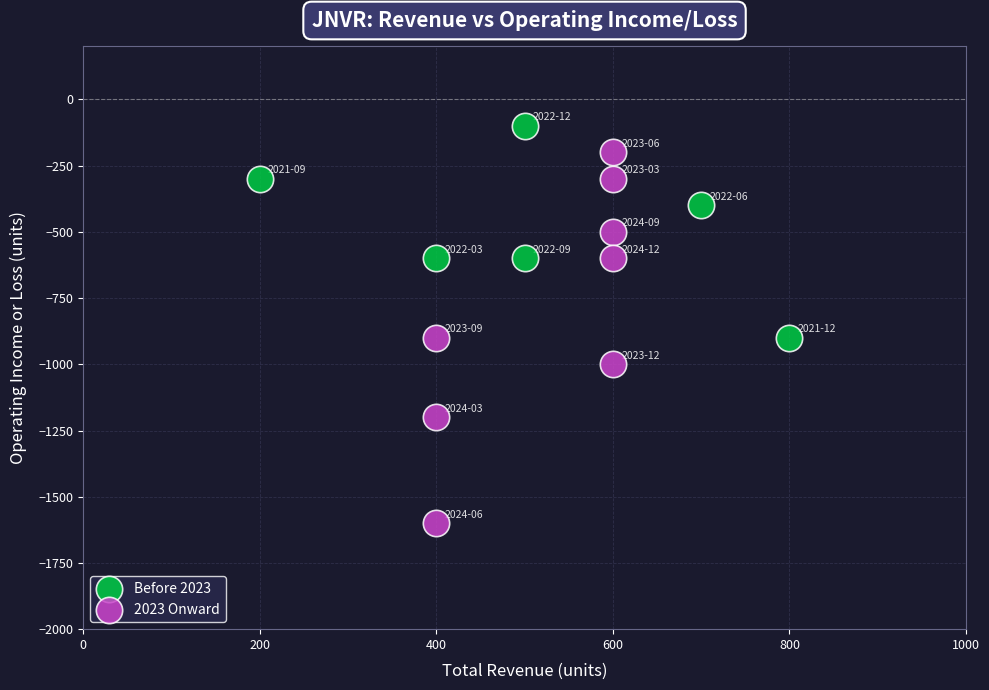

Which series has the widest spread of Y values?

2023 Onward